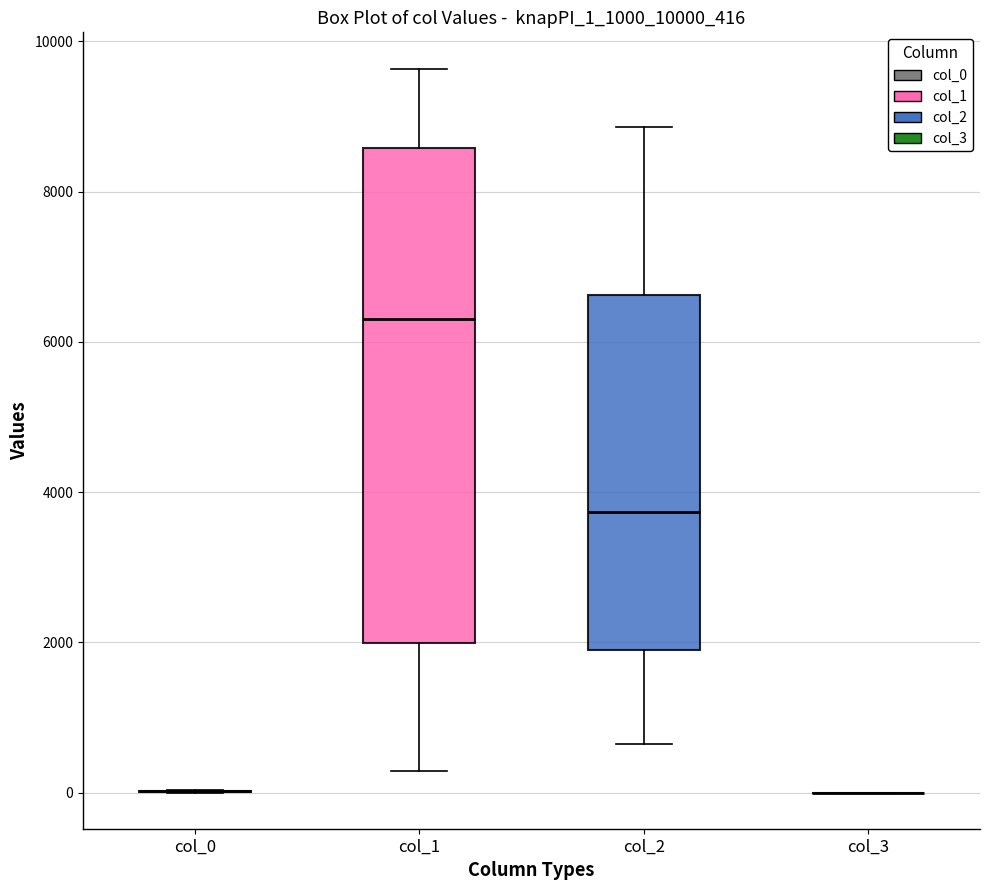

Comparing the boxes themselves (not the whiskers), which one is the tallest?

col_1